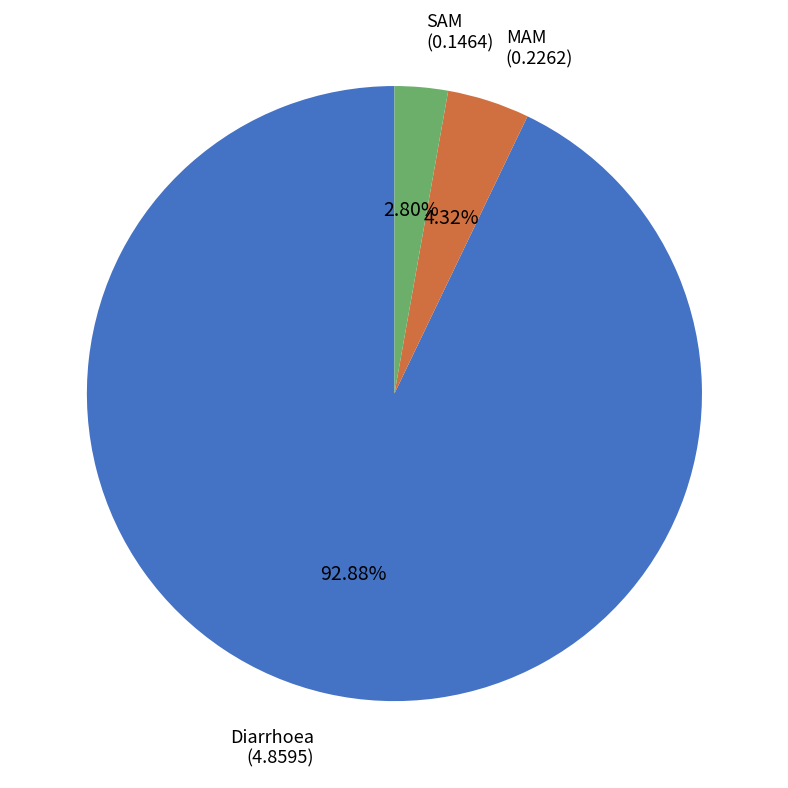

Does any single category account for the majority?

Yes